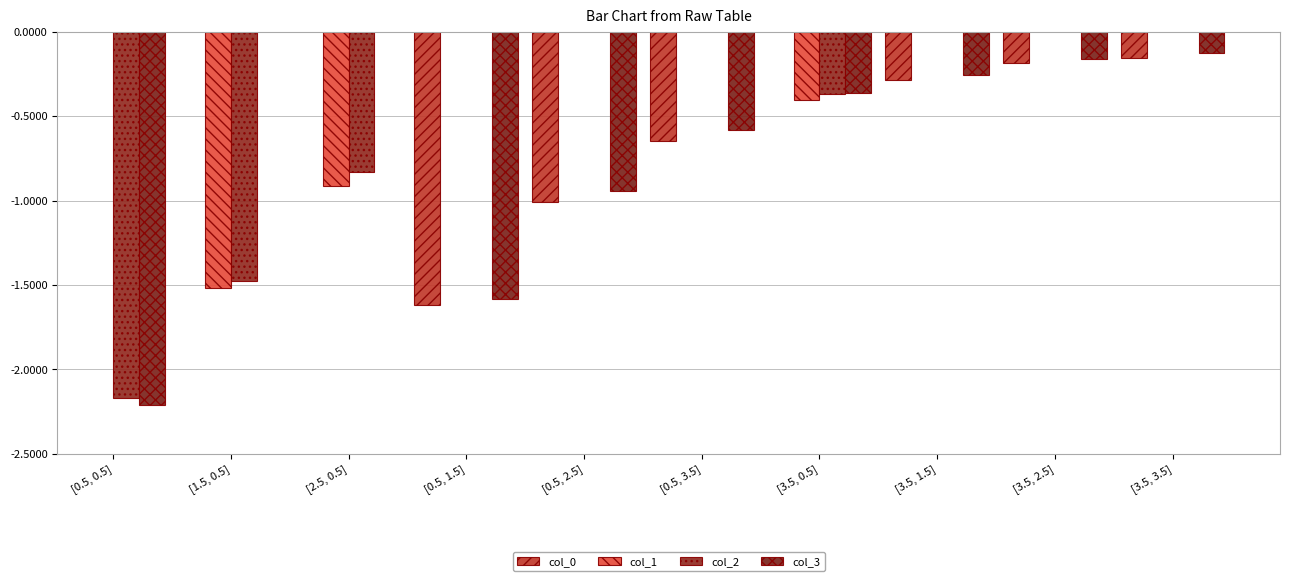

What is the difference between the maximum and minimum values in the col_2 series?

1.8